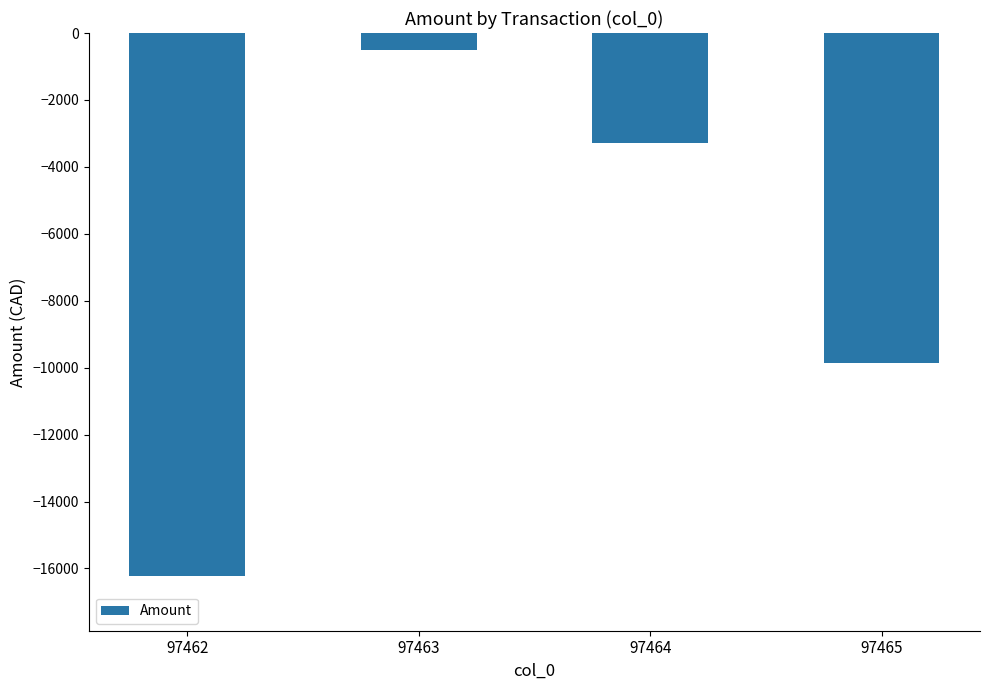

What is the average value?

-7476.8